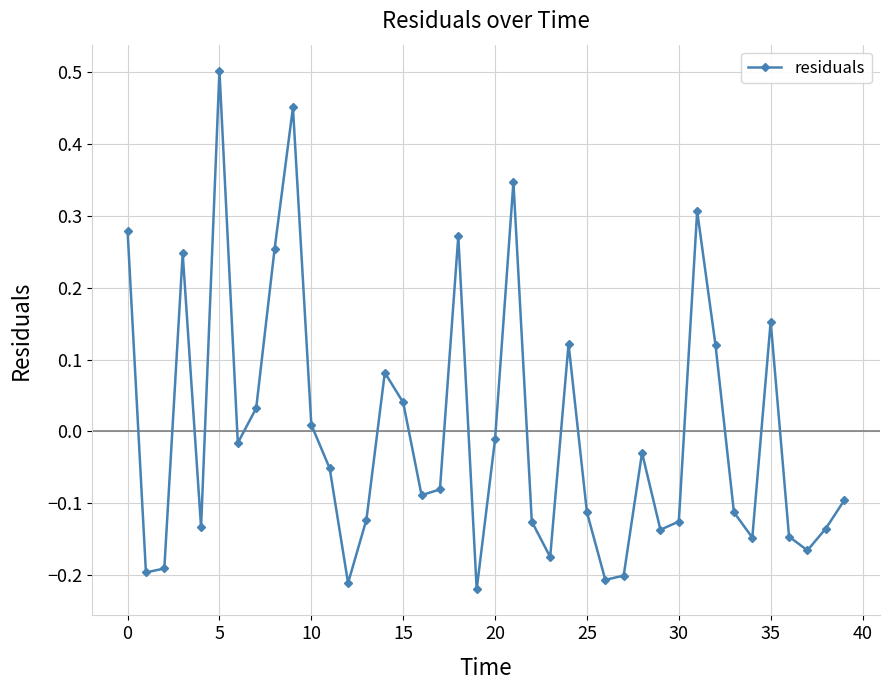

How many points are lower than both their immediate neighbors (excluding endpoints)?

11